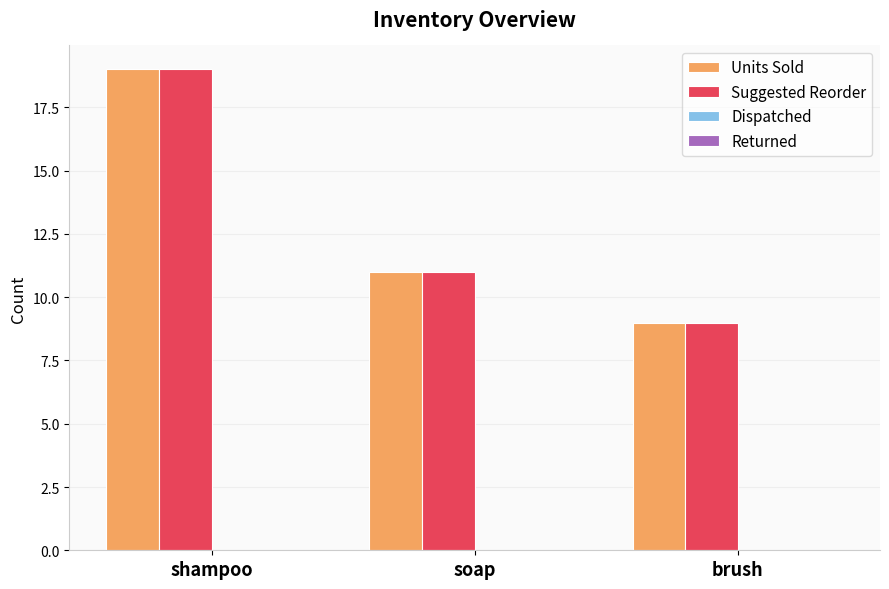

At which category is the sum across all series the highest?

shampoo